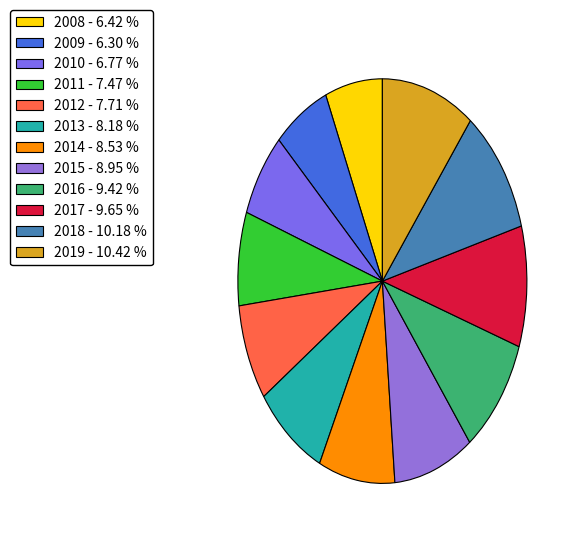

Which slice is the largest?

2019